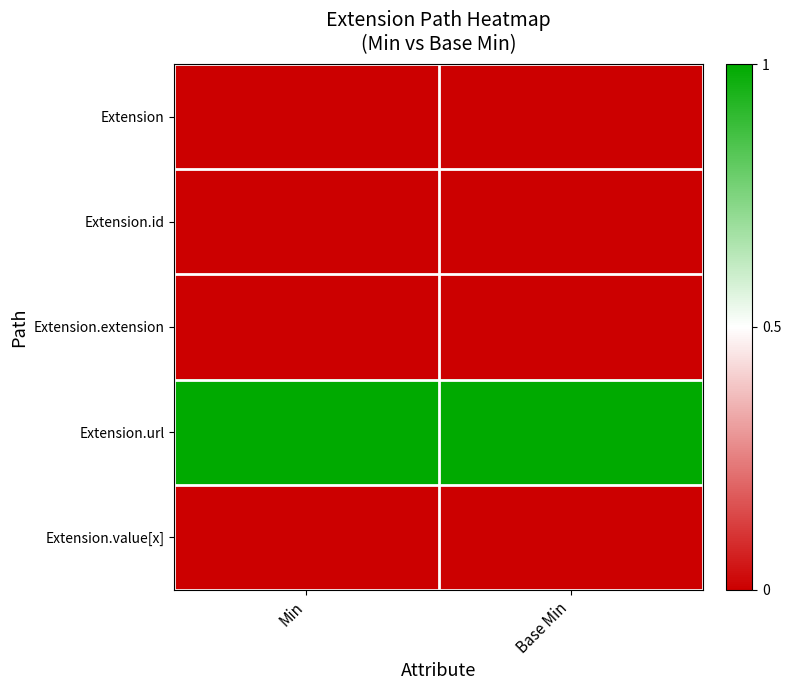

List the series in order of their peak value, highest first.

Extension.url, Extension, Extension.id, Extension.extension, Extension.value[x]